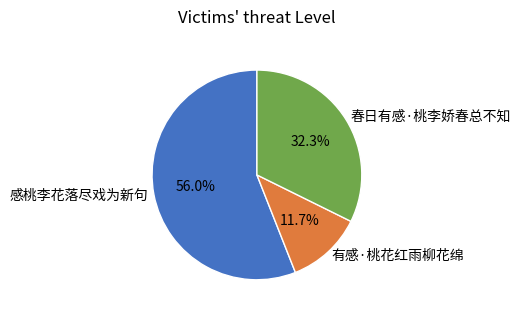

Does 感桃李花落尽戏为新句 account for over 50% of the chart?

Yes